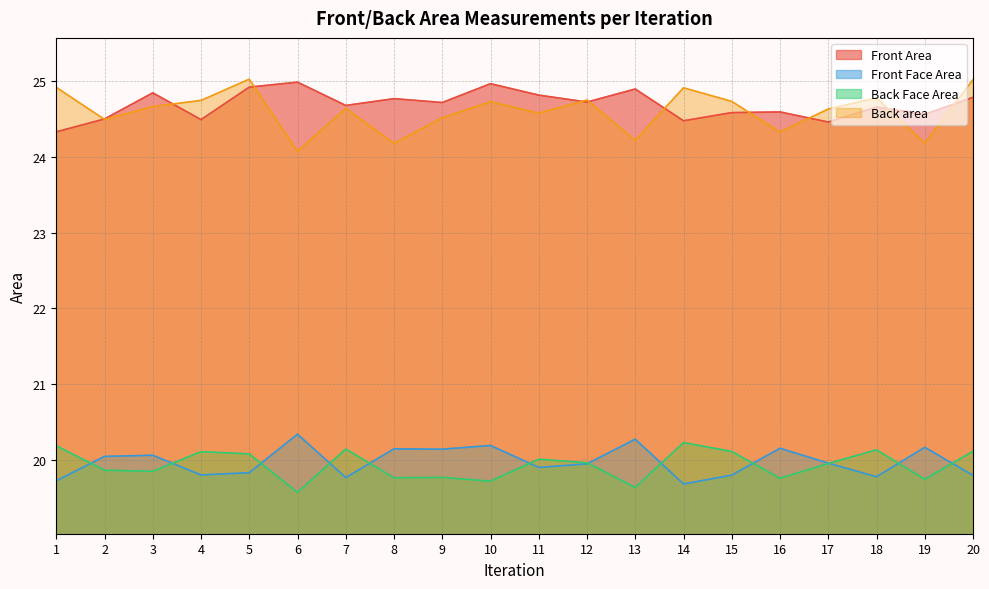

True or false: Front Area and Back area cross at least once.

True